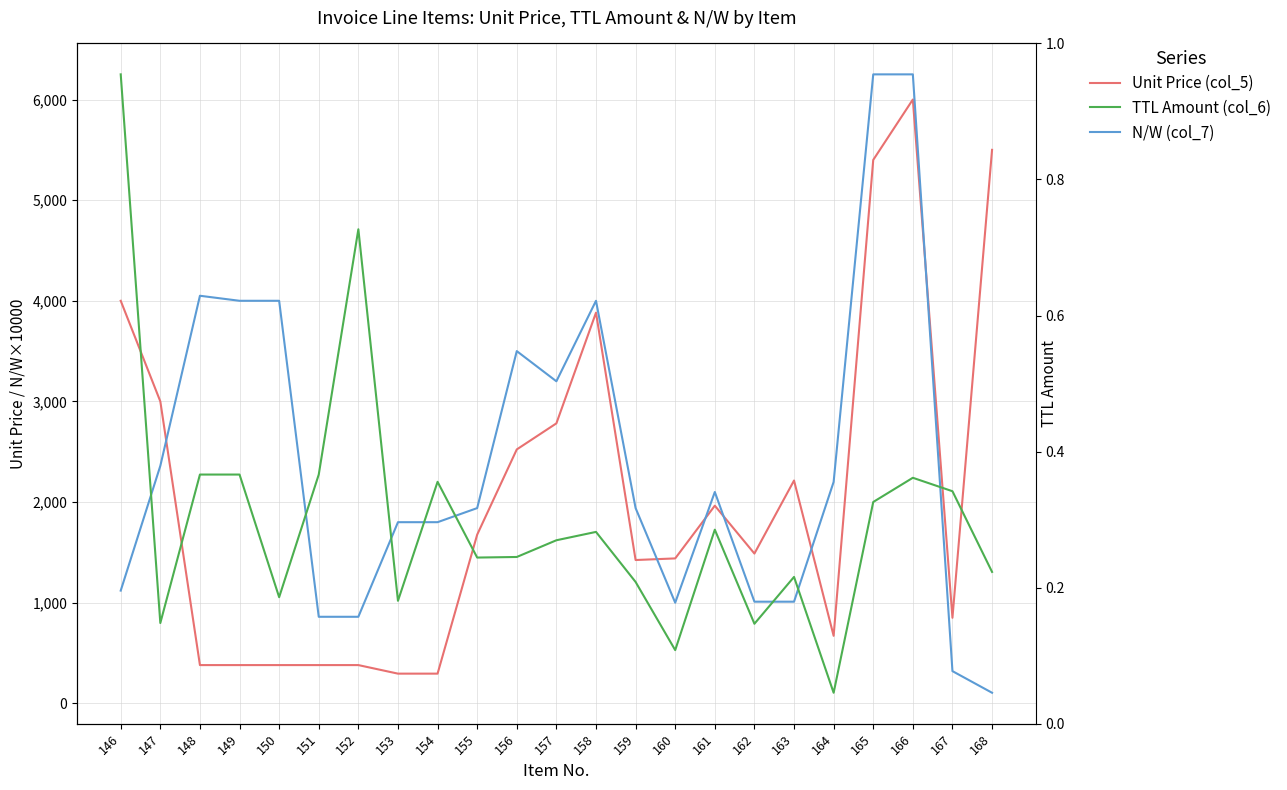

At which category does Unit Price (col_5) reach its first local peak?

158